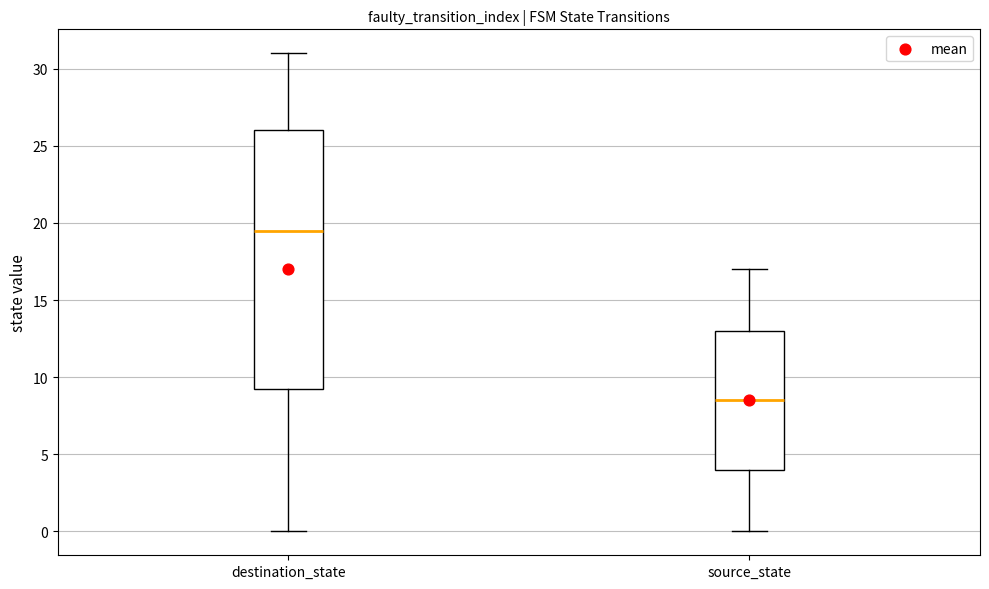

Where does the lower whisker of the box for destination_state end on the y-axis? The values are not printed on the chart, so give them approximately, as read against the axis.

0.0